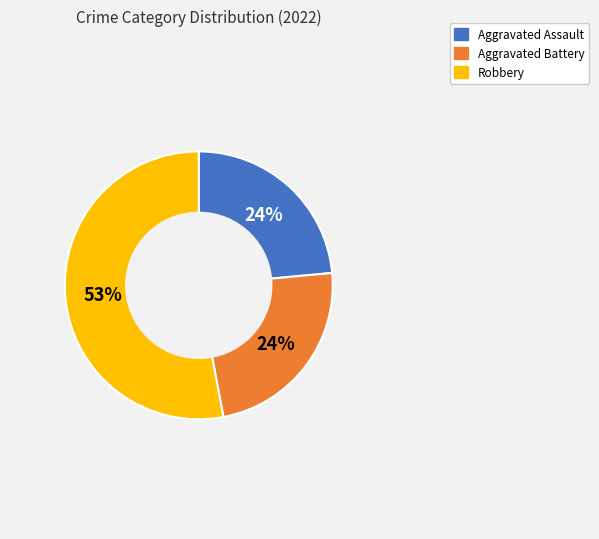

Is it true that Aggravated Assault is 24% of the pie?

True